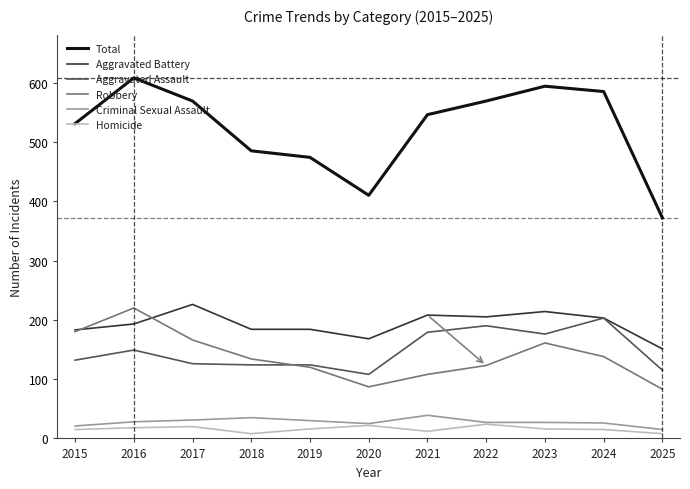

What is the greatest value displayed?

608